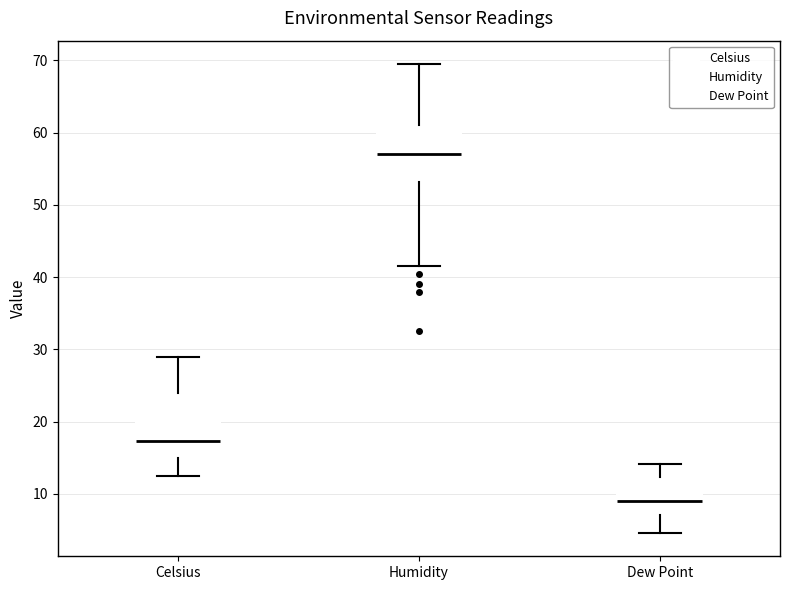

Reading left to right, transcribe this box plot: for each box, give where its median line is, the range the box spans, and where its two whiskers end, as read against the y-axis. The values are not printed on the chart, so give them approximately, as read against the axis.

Celsius: median 17, box 15 to 24, whiskers 13 to 29
Humidity: median 57, box 53 to 61, whiskers 42 to 70
Dew Point: median 9, box 7 to 12, whiskers 5 to 14